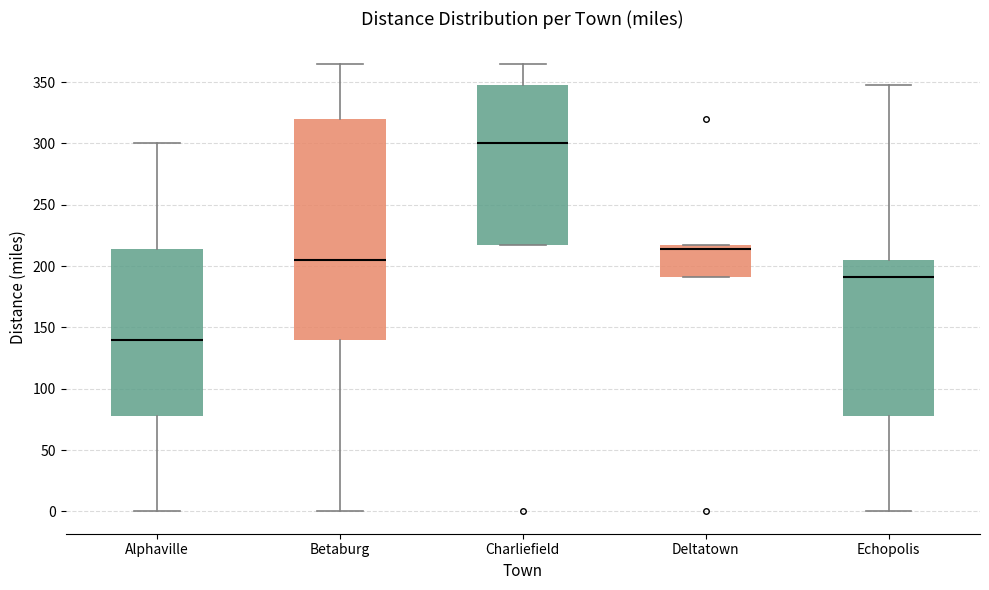

Reading left to right, read every box against the y-axis: the position of its median line, the range the box covers, and the ends of its whiskers. The values are not printed on the chart, so give them approximately, as read against the axis.

Alphaville: median 140, box 80 to 215, whiskers 0 to 300
Betaburg: median 205, box 140 to 320, whiskers 0 to 365
Charliefield: median 300, box 215 to 350, whiskers 215 to 365
Deltatown: median 215 (just below the box's upper edge), box 190 to 215, whiskers 190 to 215
Echopolis: median 190, box 80 to 205, whiskers 0 to 350